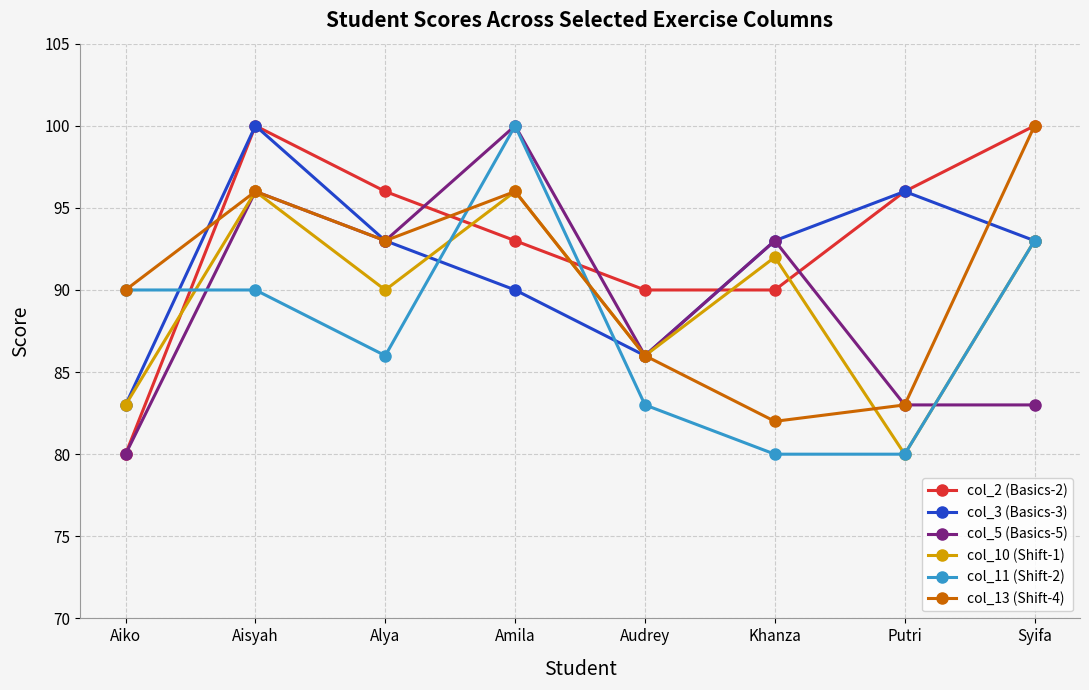

Which series changed the most between Amila and Putri?

col_11 (Shift-2)